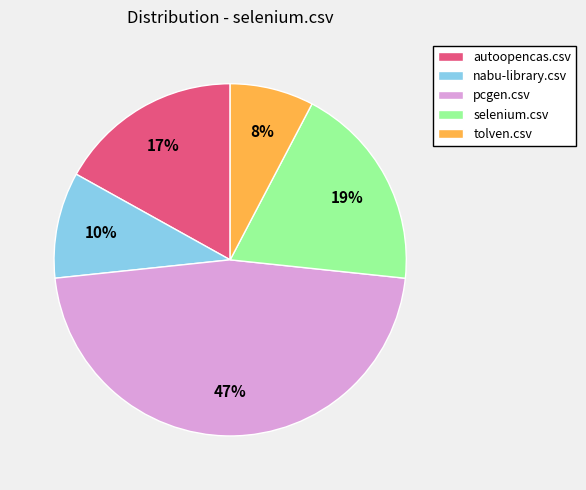

What is the smallest slice in the pie chart?

tolven.csv